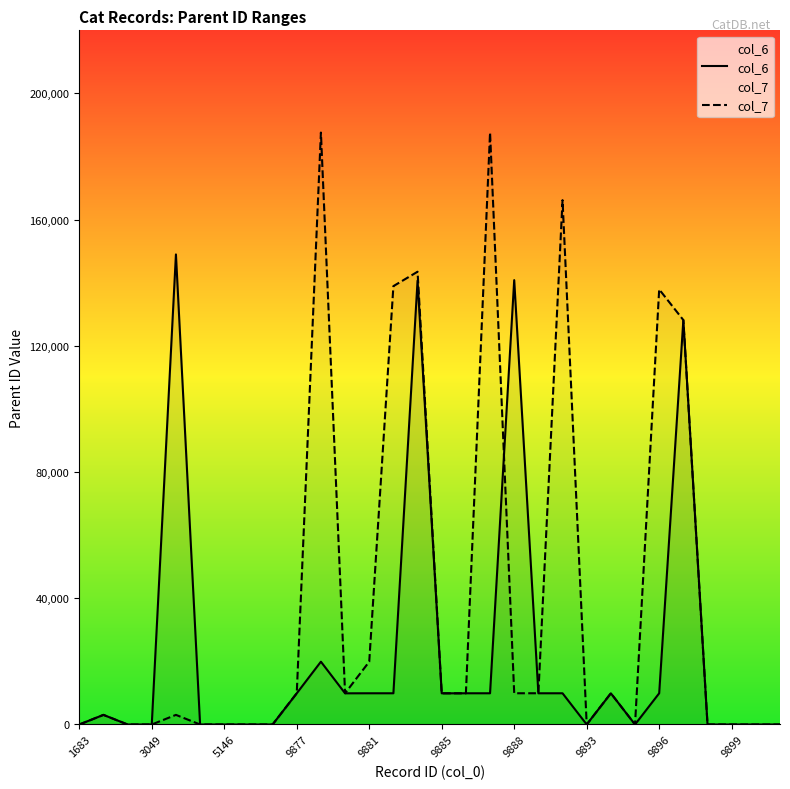

Reading left to right, what are all the values shown in this chart?

col_6: 0	3051	0	0	148979	0	0	0	0	9884	19908	9884	9897	9897	140687	9884	9896	9897	140836	9897	9897	0	9884	0	9897	128179	0	0	0	0
col_7: 0	3048	0	0	3049	0	0	0	0	9903	187601	9901	19909	138931	143497	9886	9880	187602	9902	9904	166190	0	9903	0	137903	128176	0	0	0	0